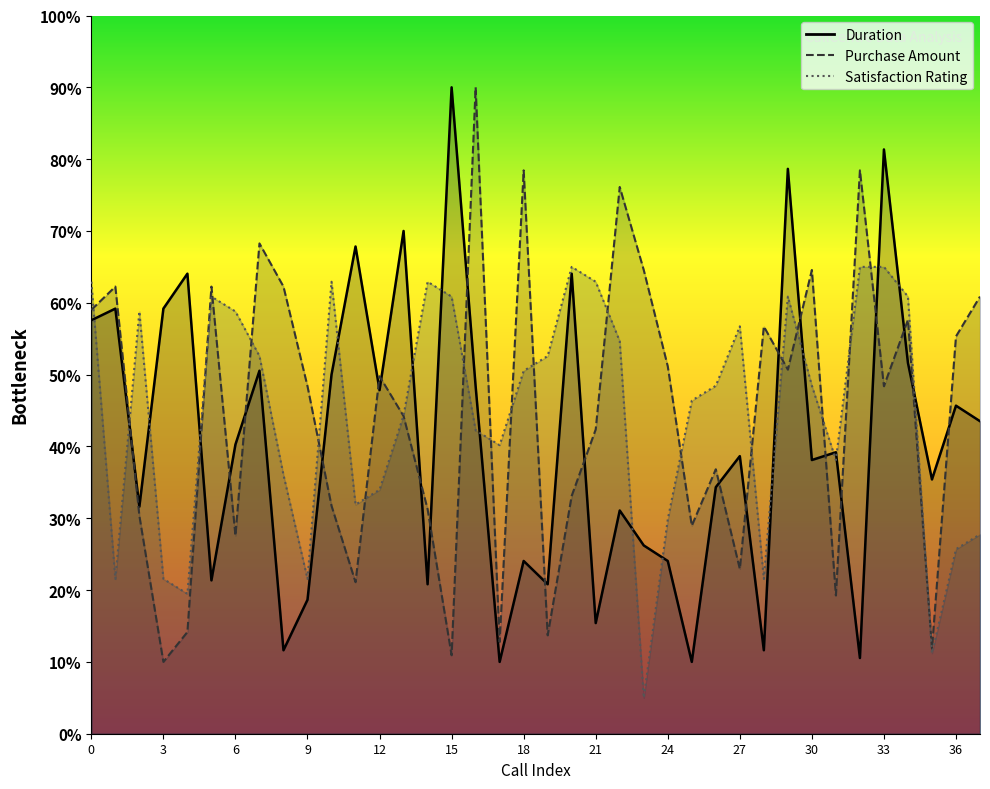

Reading left to right, list all the values displayed in this chart.

Duration: 57.6	59.2	31.6	59.2	64.1	21.4	40.3	50.5	11.6	18.6	50.0	67.8	47.8	70.0	20.8	90.0	48.4	10.0	24.1	20.8	64.1	15.4	31.1	26.2	24.1	10.0	34.3	38.6	11.6	78.6	38.1	39.2	10.5	81.4	51.6	35.4	45.7	43.5
Purchase Amount: 59.0	62.3	30.3	10.0	14.2	62.3	27.6	68.3	62.3	48.4	31.7	21.1	49.8	44.2	31.3	10.9	90.0	12.8	78.4	13.7	33.1	42.4	76.1	64.6	51.2	29.0	36.8	22.9	56.7	50.7	64.6	19.2	78.4	48.4	57.6	11.8	55.3	60.9
Satisfaction Rating: 62.9	21.6	58.8	21.6	19.5	60.9	58.8	52.6	36.0	21.6	62.9	31.9	34.0	44.3	62.9	60.9	42.2	40.2	50.5	52.6	65.0	62.9	54.7	5.0	29.8	46.4	48.4	56.7	21.6	60.9	48.4	38.1	65.0	65.0	60.9	11.2	25.7	27.8